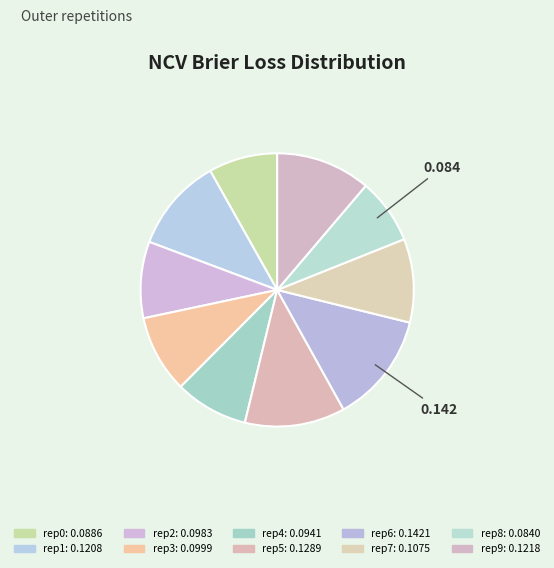

Count the number of slices in the pie.

10